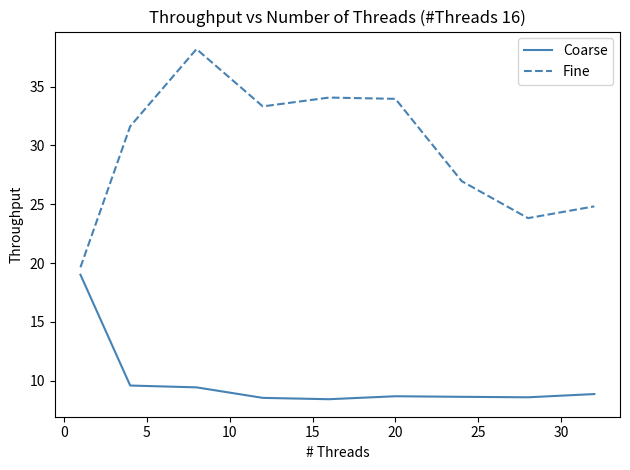

True or false: Coarse and Fine intersect in this chart.

False